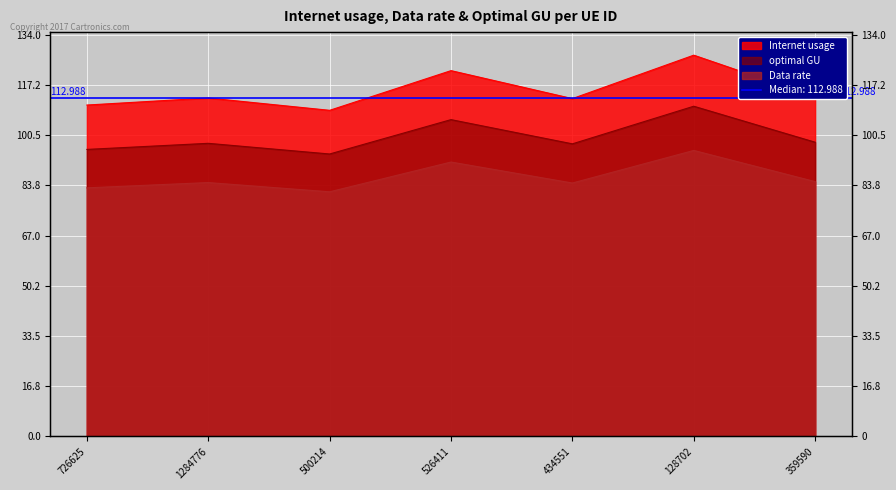

Which category has the lowest value in the Data rate series?

500214